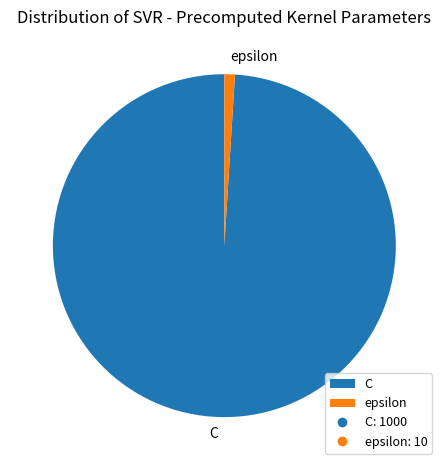

True or false: epsilon accounts for 1% of the total.

True